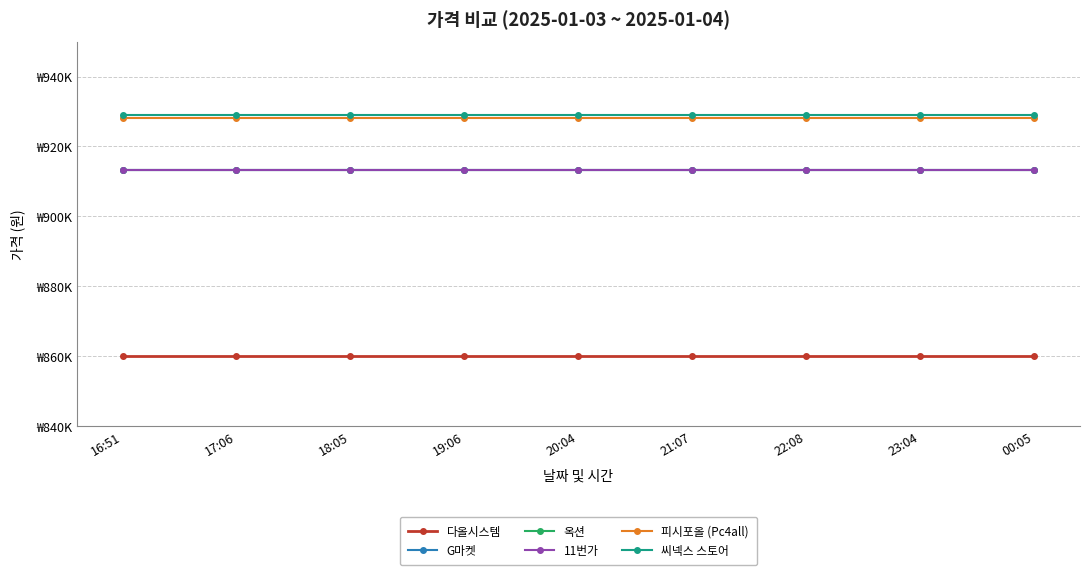

Where is 씨넥스 스토어 nearest to the value 928900?

16:51